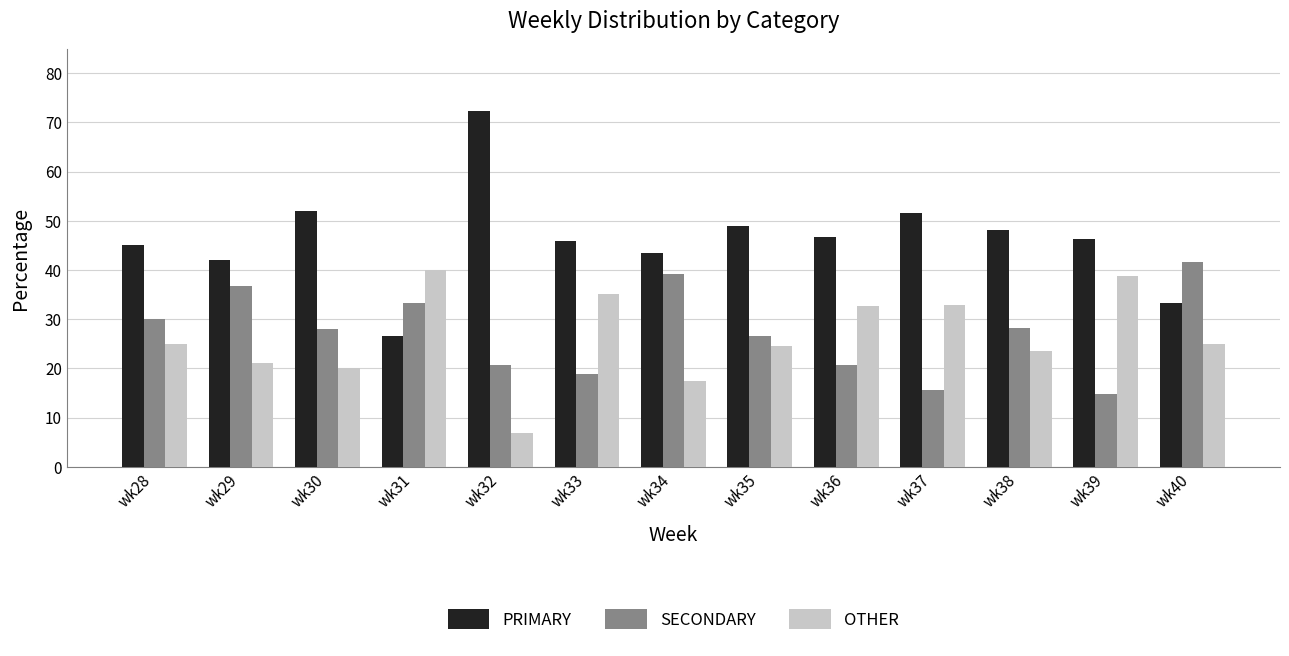

How many series are shown in this chart?

3